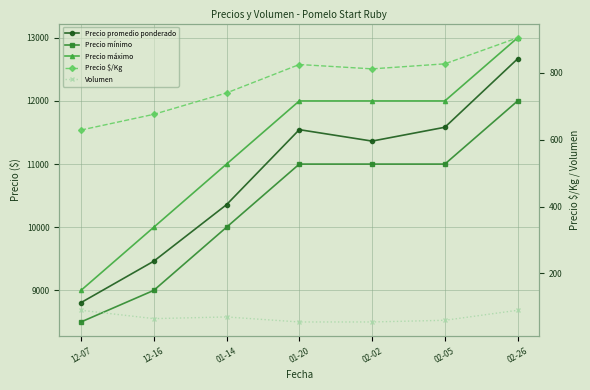

Where is Volumen nearest to the value 72?

01-14